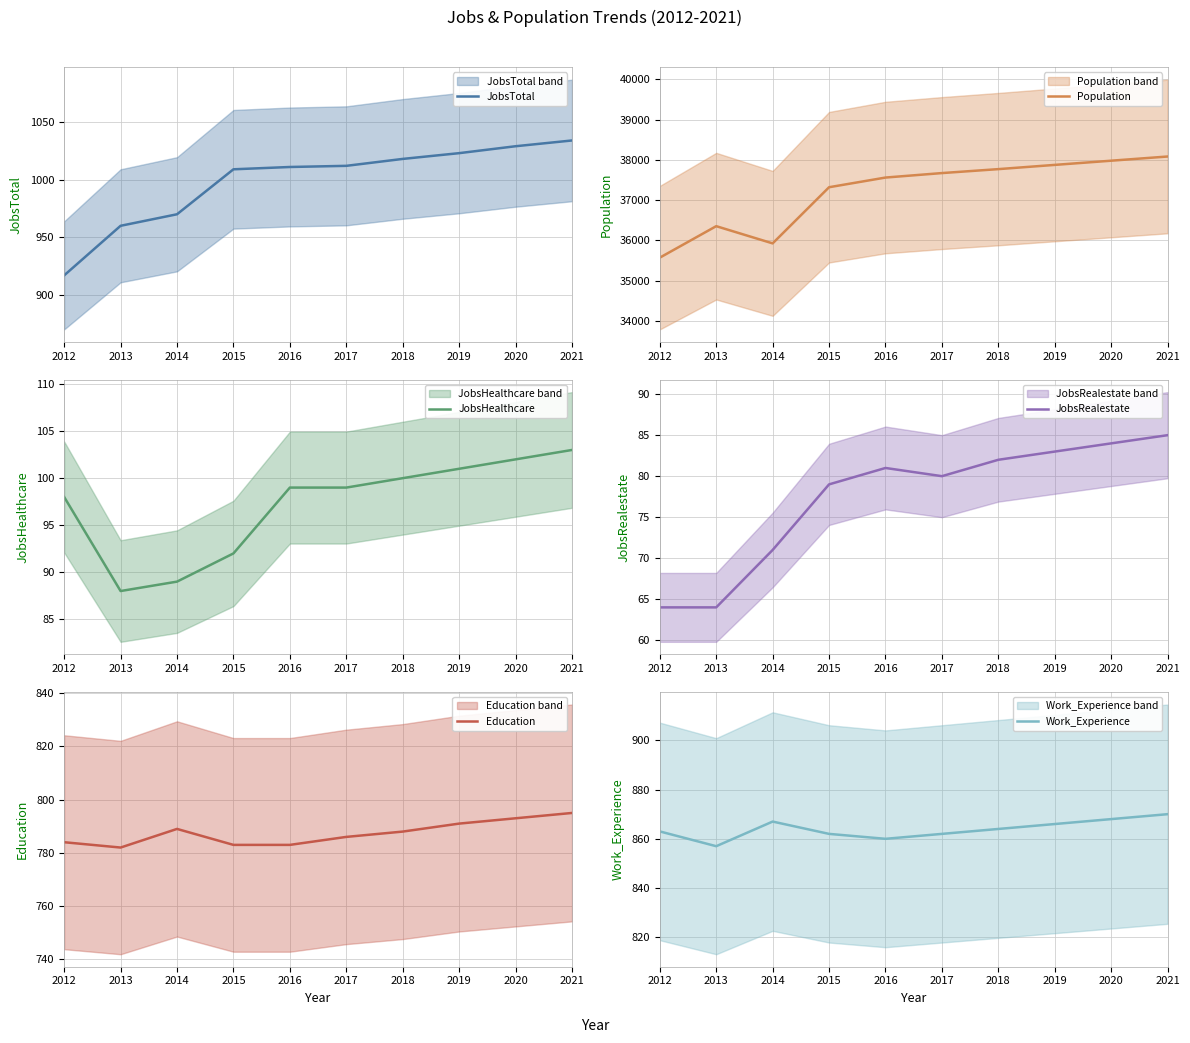

What are all the series names shown in the legend?

JobsTotal, Population, JobsHealthcare, JobsRealestate, Education, Work_Experience